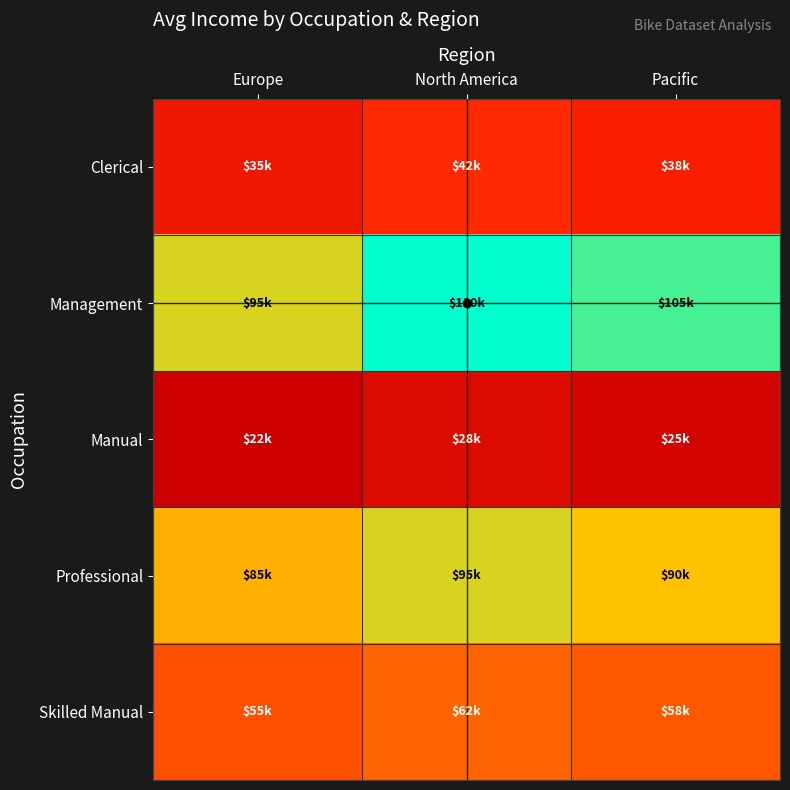

Reading right to left, what are all the values shown in this chart?

Clerical: Pacific=38000	North America=42000	Europe=35000
Management: Pacific=105000	North America=110000	Europe=95000
Manual: Pacific=25000	North America=28000	Europe=22000
Professional: Pacific=90000	North America=95000	Europe=85000
Skilled Manual: Pacific=58000	North America=62000	Europe=55000